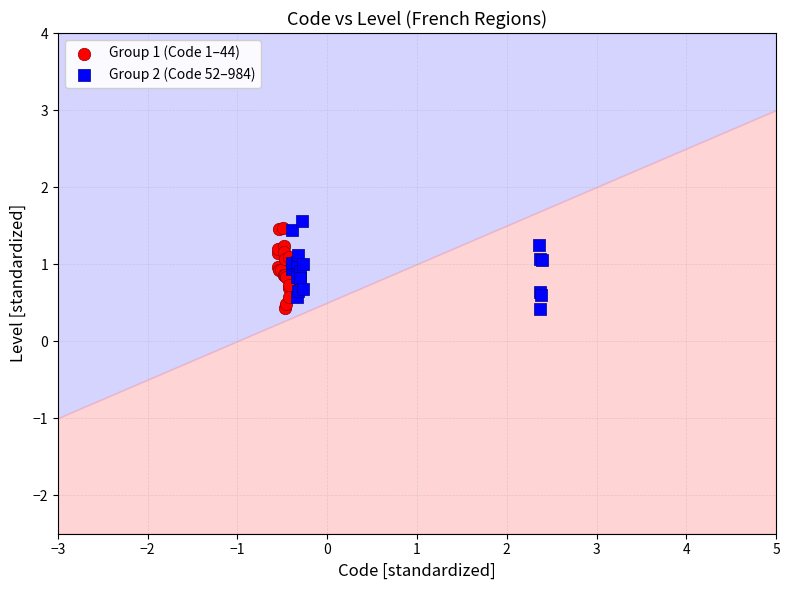

What are all the series names shown in the legend?

Group 1 (Code 1–44), Group 2 (Code 52–984)